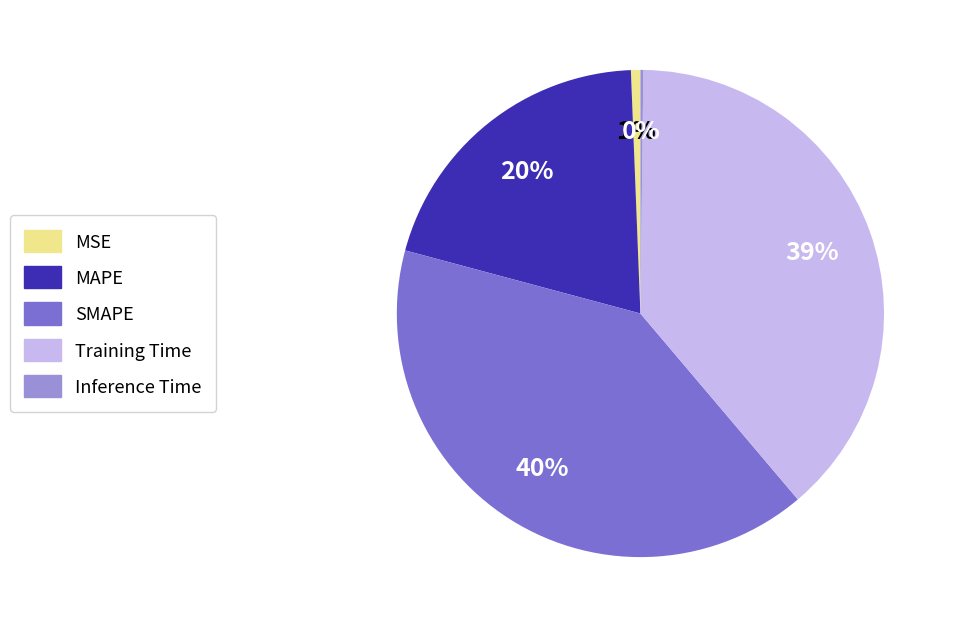

Which category has the biggest portion of the pie?

SMAPE